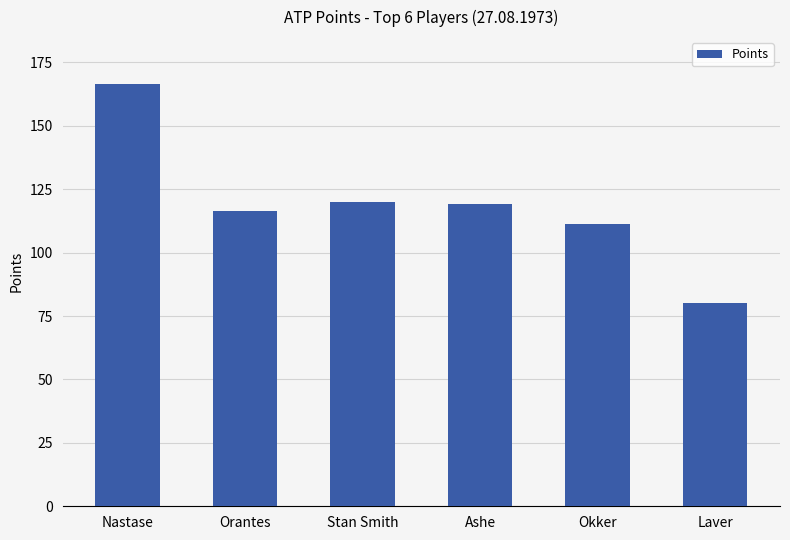

What value does the data have at Stan Smith?

120.0